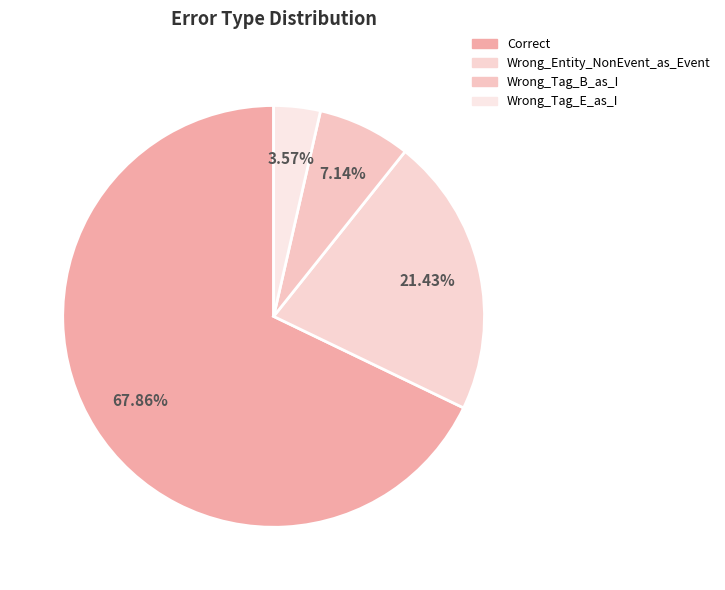

How many slices are in this pie chart?

4